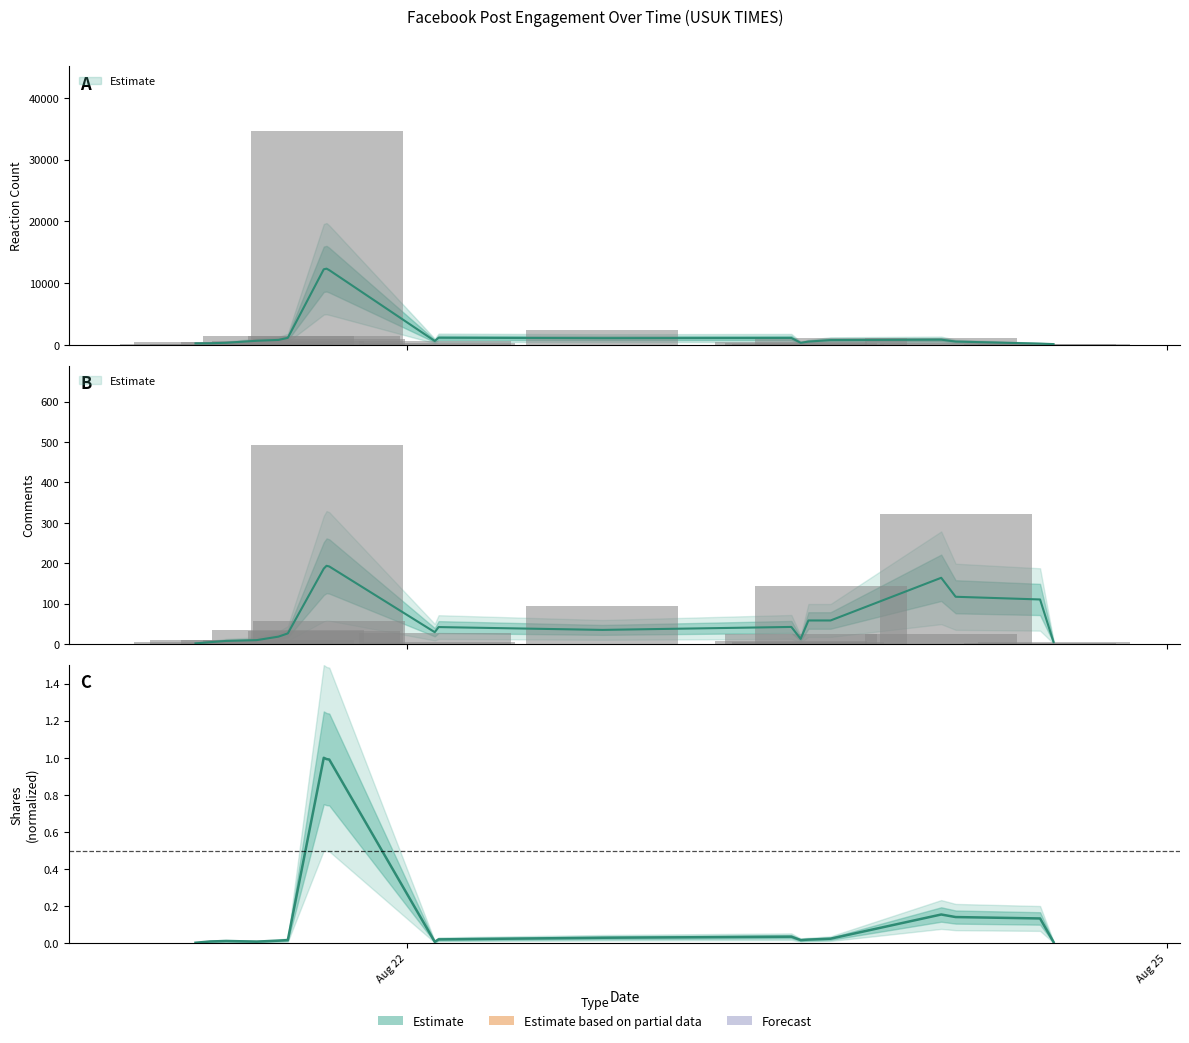

Reading left to right, list all the values displayed in this chart.

reaction_count: 1661054303=149	1661059298=368	1661064720=203	1661075175=390	1661082608=1343	1661085793=620	1661098055=1381	1661098999=34670	1661099933=915	1661135916=671	1661137225=249	1661193095=2466	1661257573=473	1661260736=345	1661263379=133	1661270937=1059	1661308686=1076	1661313608=333	1661342407=138	1661346997=90
comments: 1661054303=0	1661059298=5	1661064720=9	1661075175=9	1661082608=11	1661085793=35	1661098055=33	1661098999=492	1661099933=56	1661135916=28	1661137225=4	1661193095=94	1661257573=7	1661260736=26	1661263379=5	1661270937=144	1661308686=26	1661313608=322	1661342407=3	1661346997=6